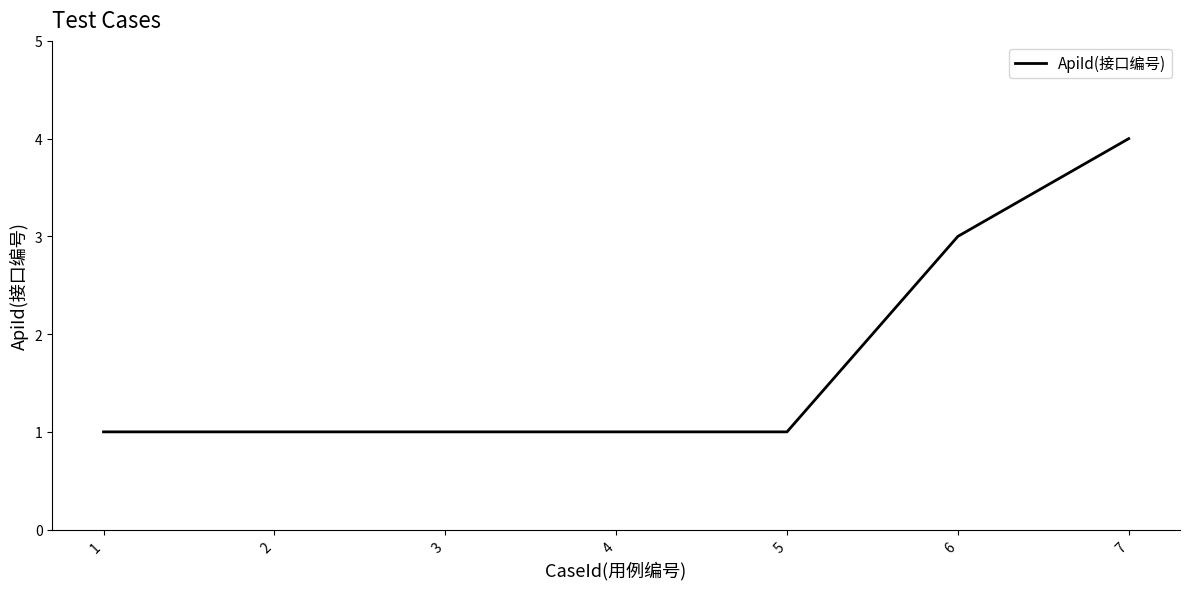

Reading left to right, what are all the values shown in this chart?

1	1	1	1	1	3	4